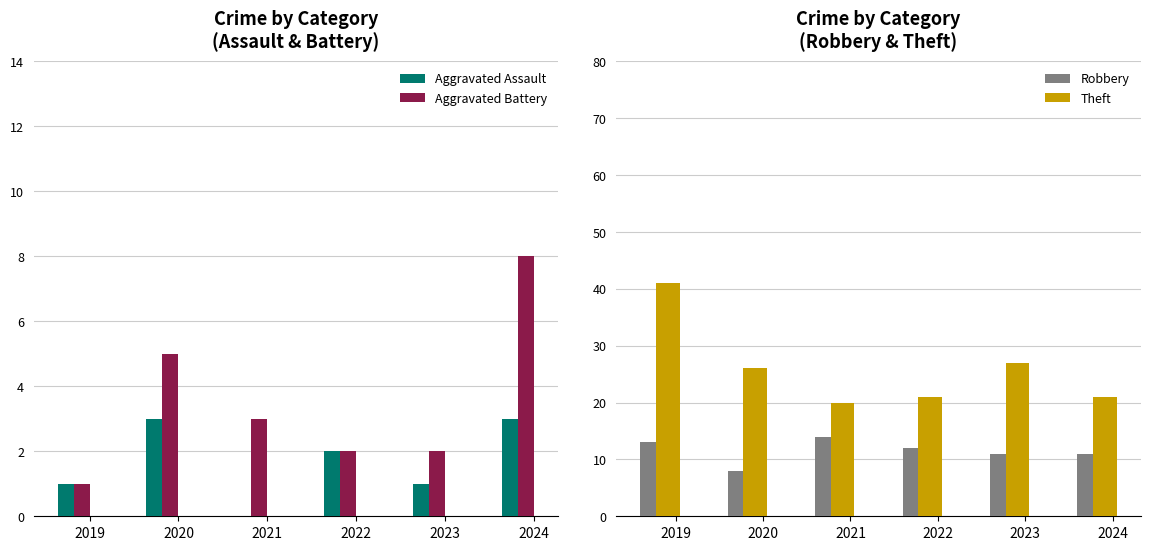

At which label is Aggravated Assault closest to 1?

2019